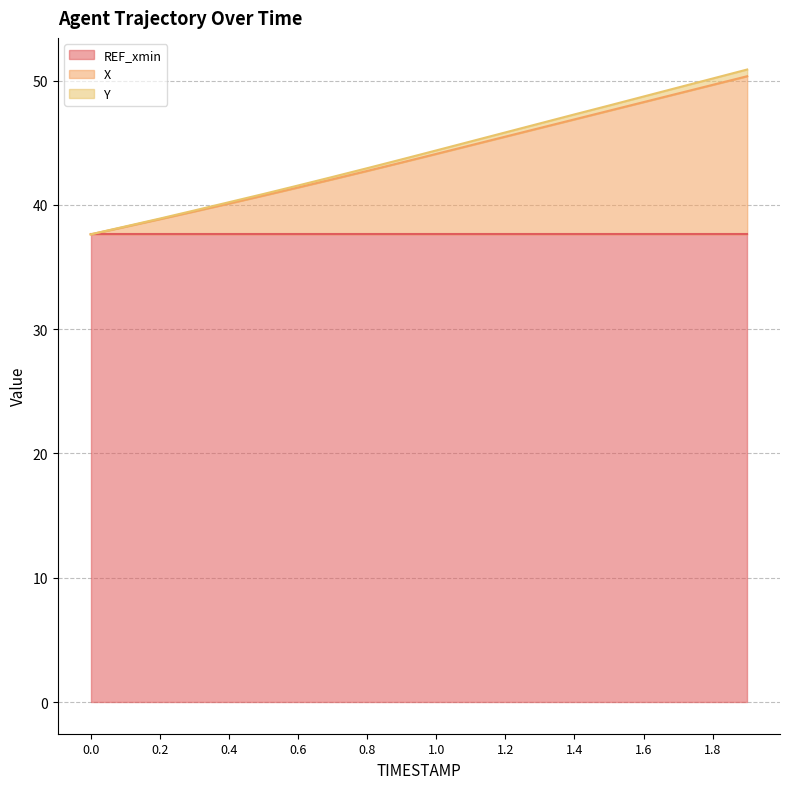

Does the chart display data point markers on the line(s)?

No